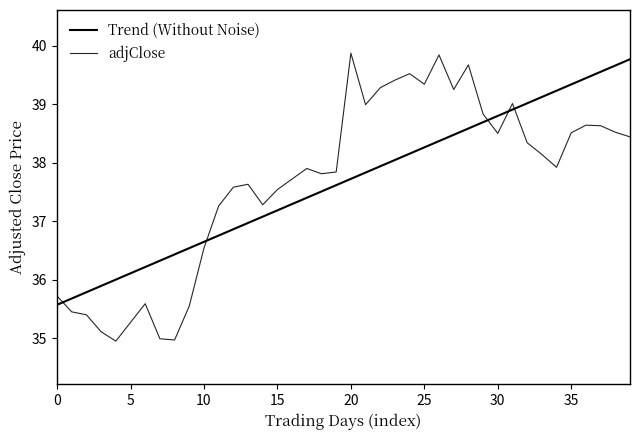

Is this an area chart (filled region under the line)?

No